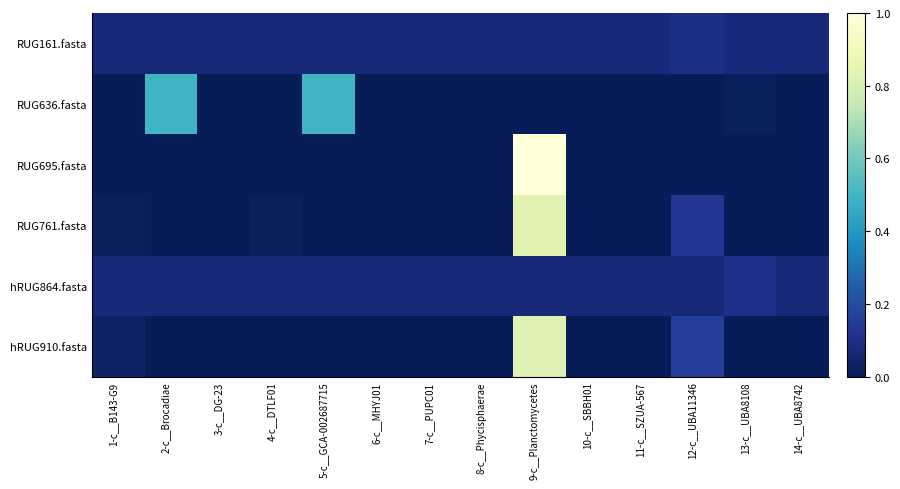

At how many categories does at least one series exceed 0?

14